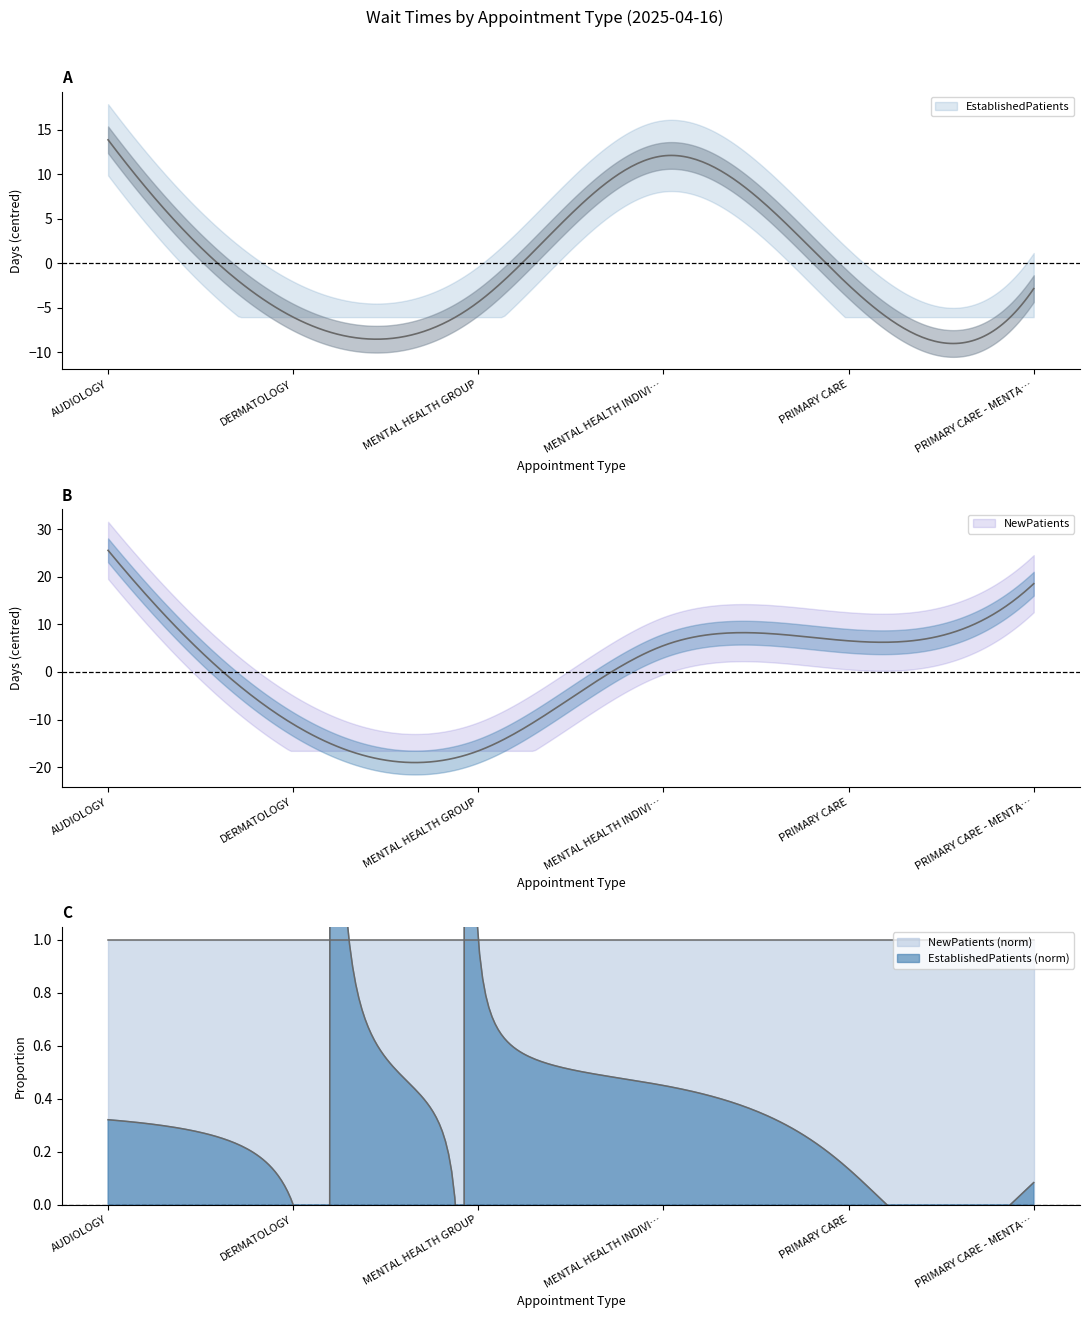

Reading left to right, transcribe all the data shown in this chart.

EstablishedPatients: 19.9	0.0	1.7	18.1	3.6	3.2
NewPatients: 42.1	5.6	0.0	22.1	23.1	35.1